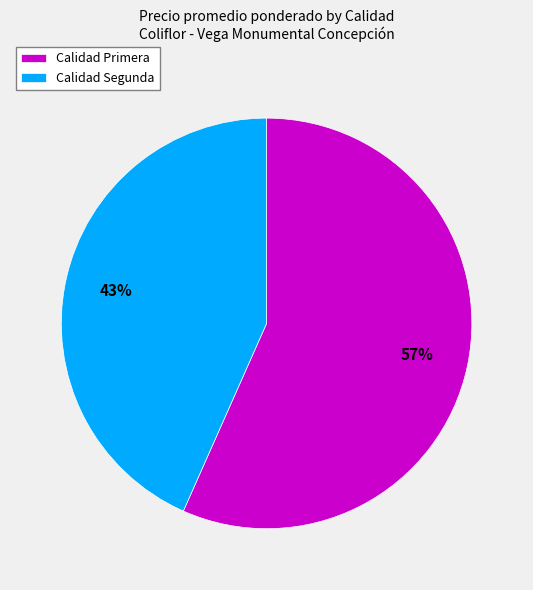

How many slices are in this pie chart?

2